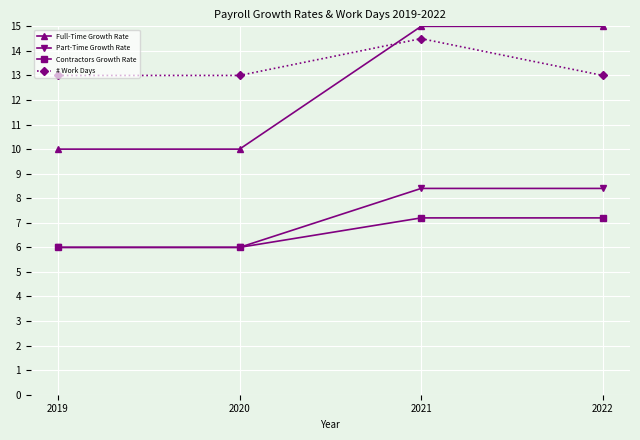

At 2022, list the series in order from smallest to largest.

Contractors Growth Rate, Part-Time Growth Rate, # Work Days, Full-Time Growth Rate